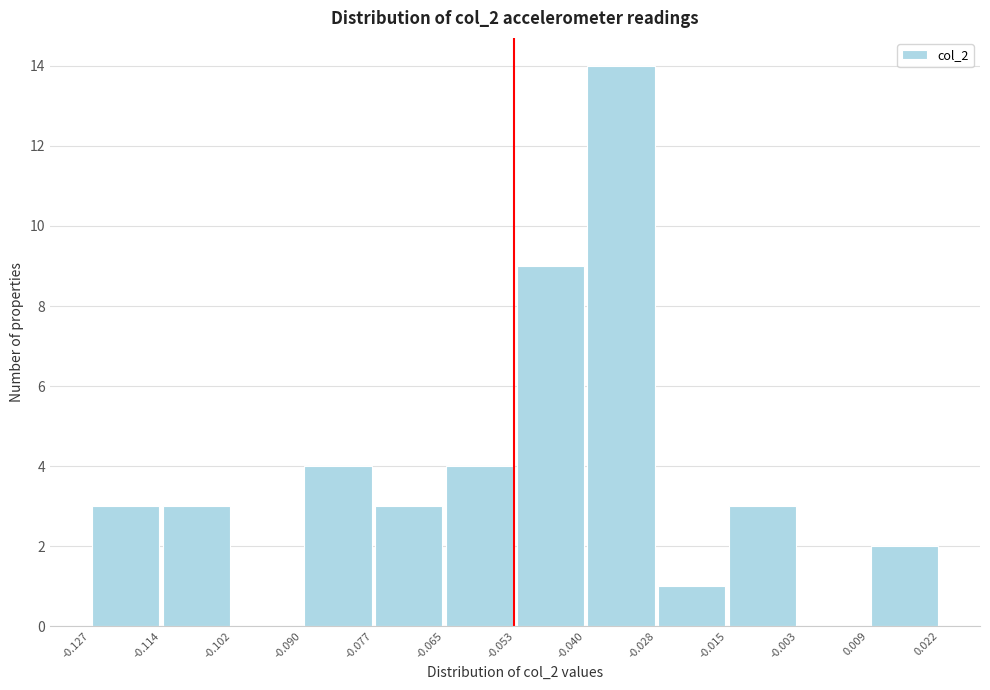

Reading left to right, transcribe this chart: for each bar, give the range it covers on the x-axis and its height. The values are not printed on the chart, so give them approximately, as read against the axis.

-0.127 to -0.114: 3
-0.114 to -0.102: 3
-0.102 to -0.090: 0
-0.090 to -0.077: 4
-0.077 to -0.065: 3
-0.065 to -0.053: 4
-0.053 to -0.040: 9
-0.040 to -0.028: 14
-0.028 to -0.015: 1
-0.015 to -0.003: 3
-0.003 to 0.009: 0
0.009 to 0.022: 2